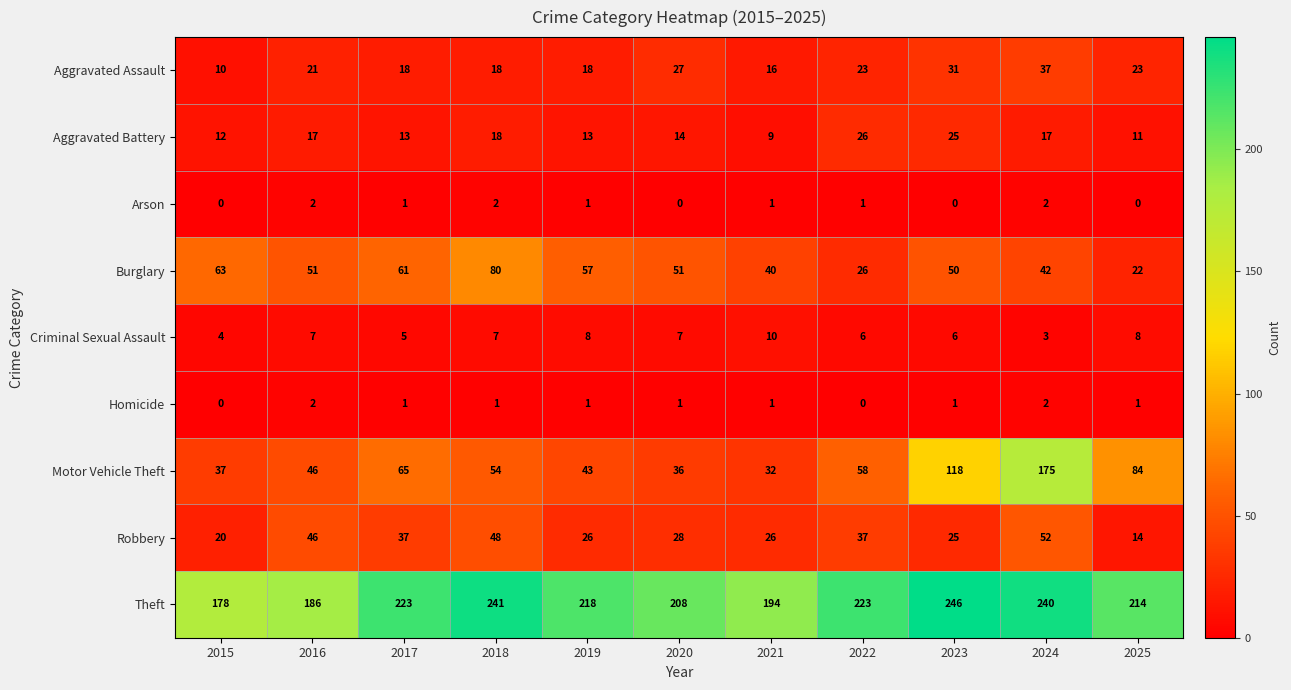

Is it true that Homicide equals 0 at 2022?

True